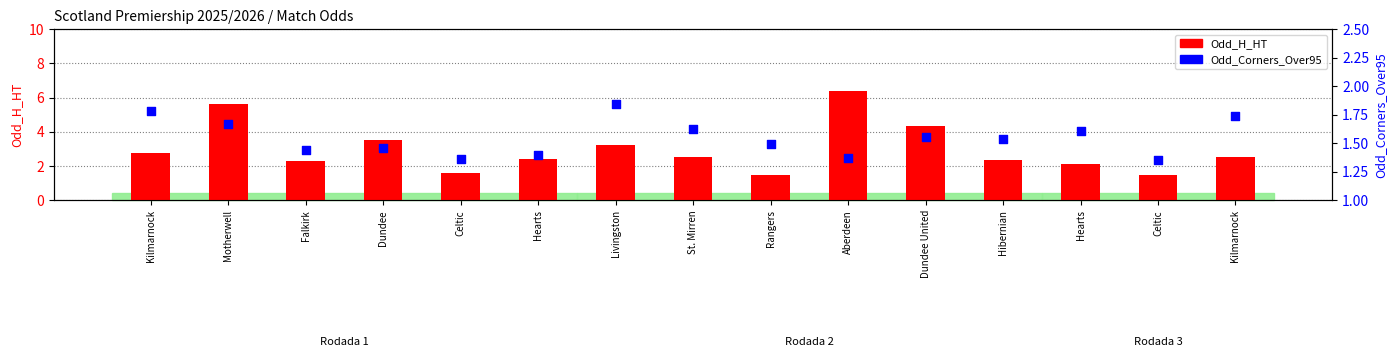

At which category is the sum across all series the highest?

Aberdeen